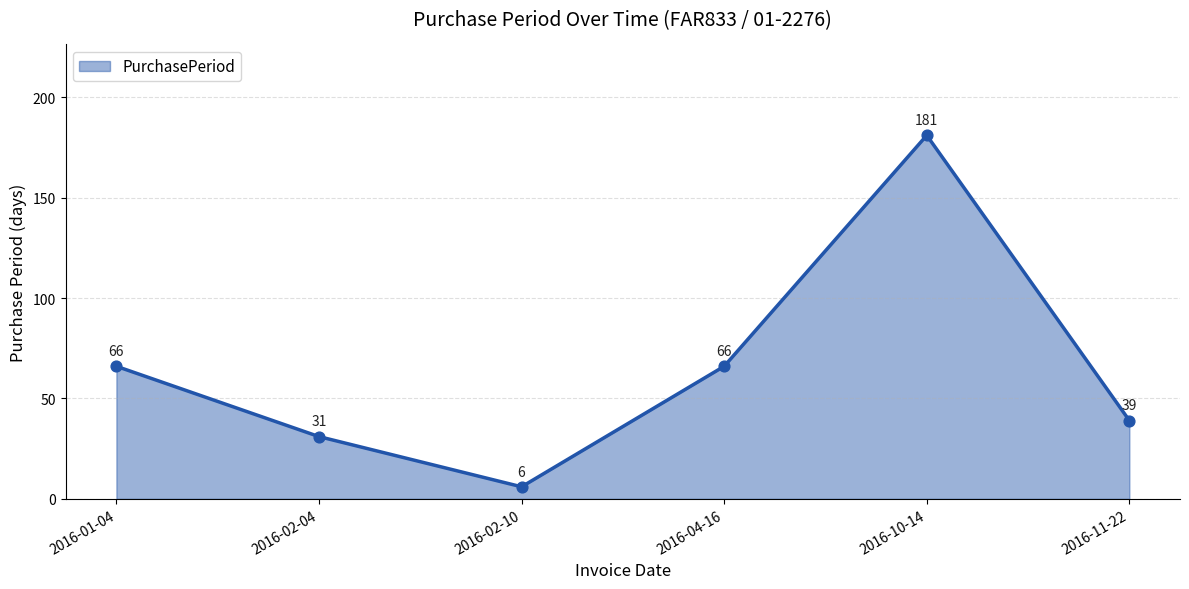

What is the change in value from 2016-01-04 to 2016-11-22?

-27